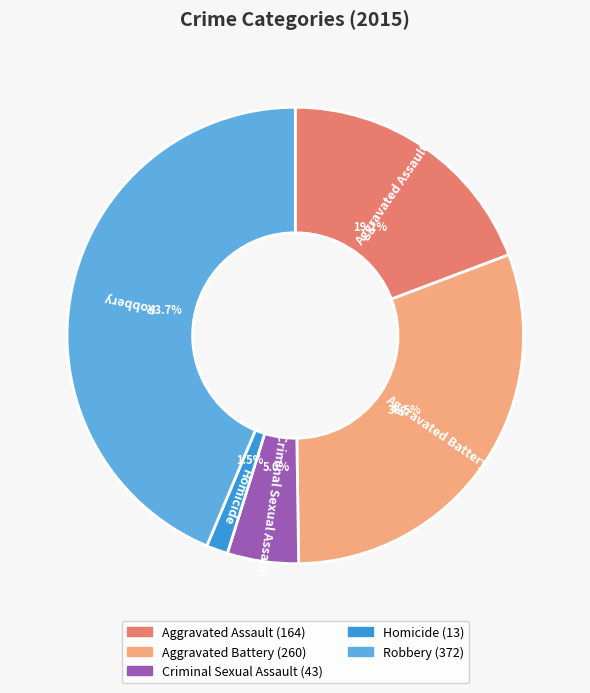

Is the sum of Aggravated Assault and Criminal Sexual Assault greater than half?

No